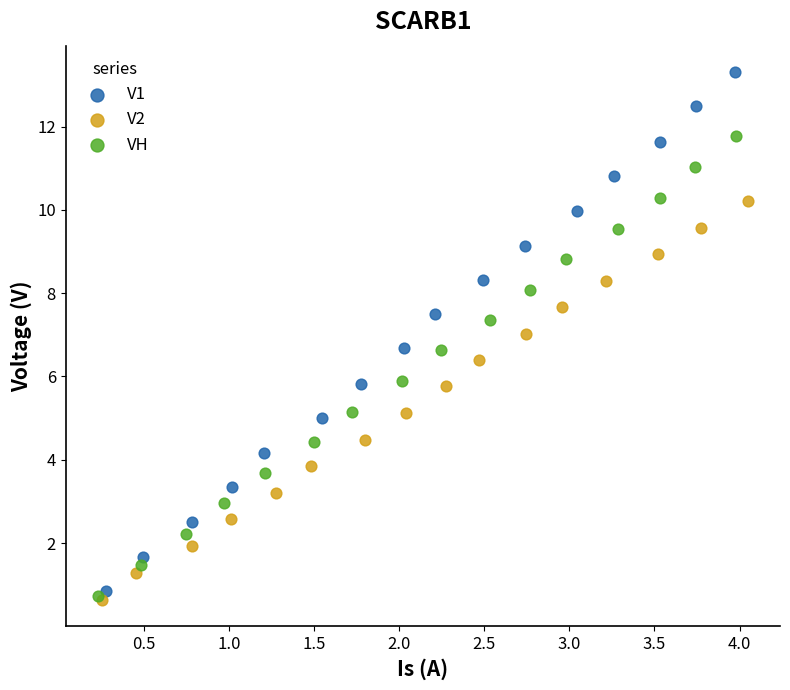

Which series contains the highest Y value?

V1